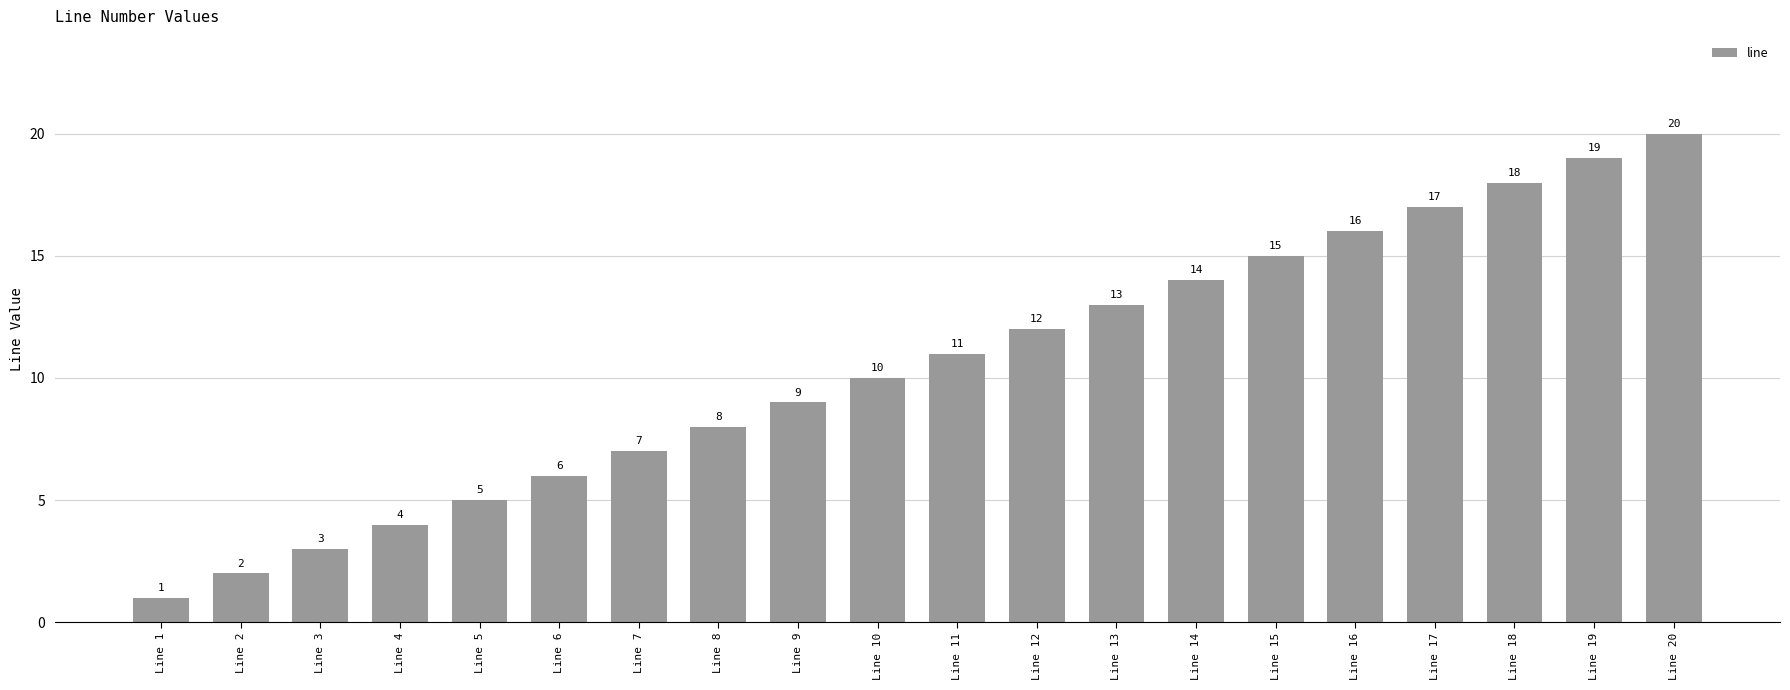

The chart shows a value of 9 at Line 13. True or false?

False